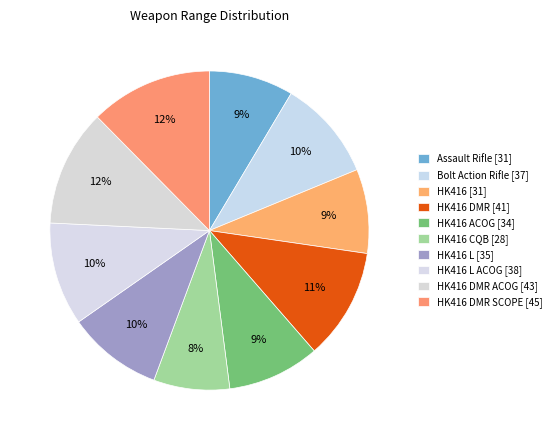

Which slice is the largest?

HK416 DMR SCOPE